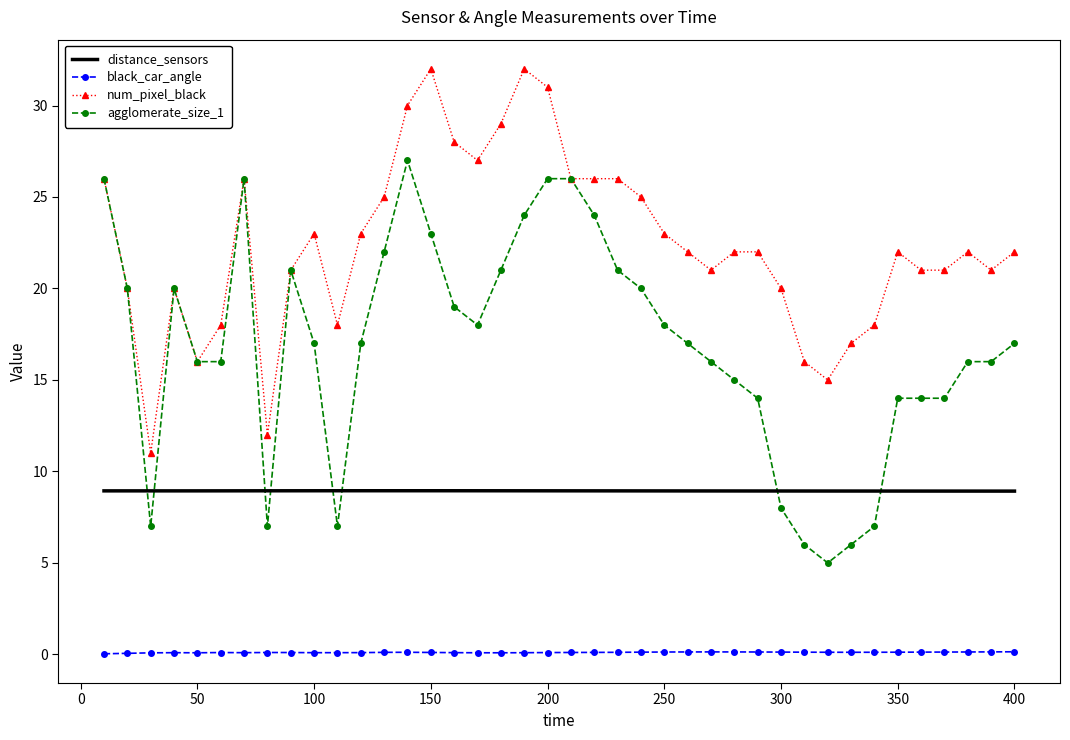

How many series are shown in this chart?

4